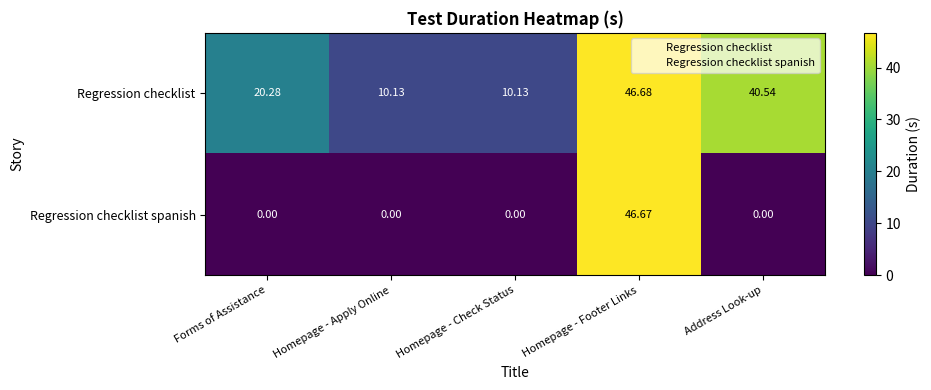

What is the total value across all series at Address Look-up?

40.5